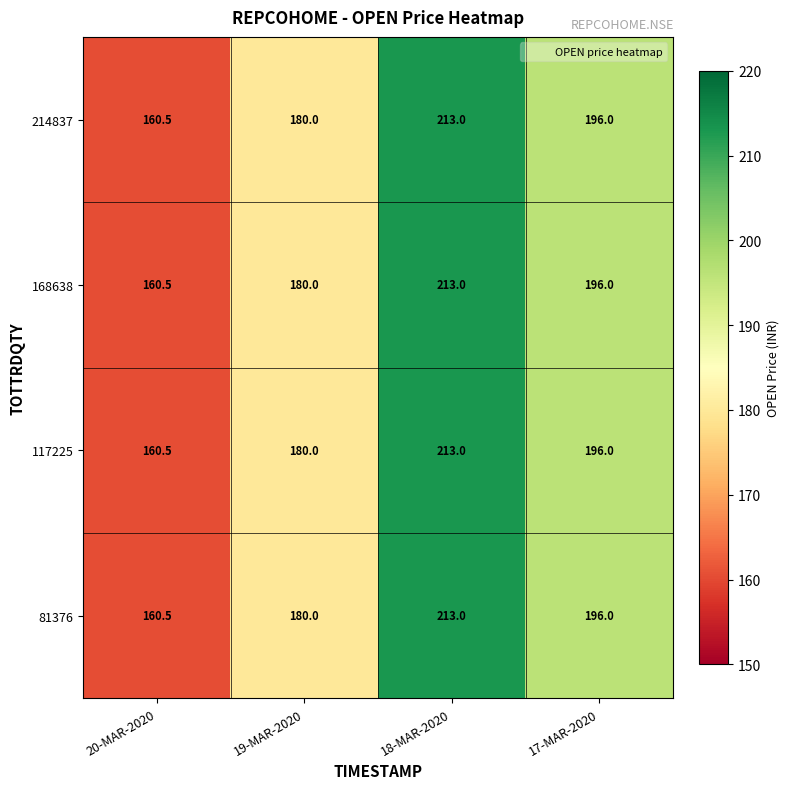

True or false: 117225 has a value of 261.4 at 20-MAR-2020.

False